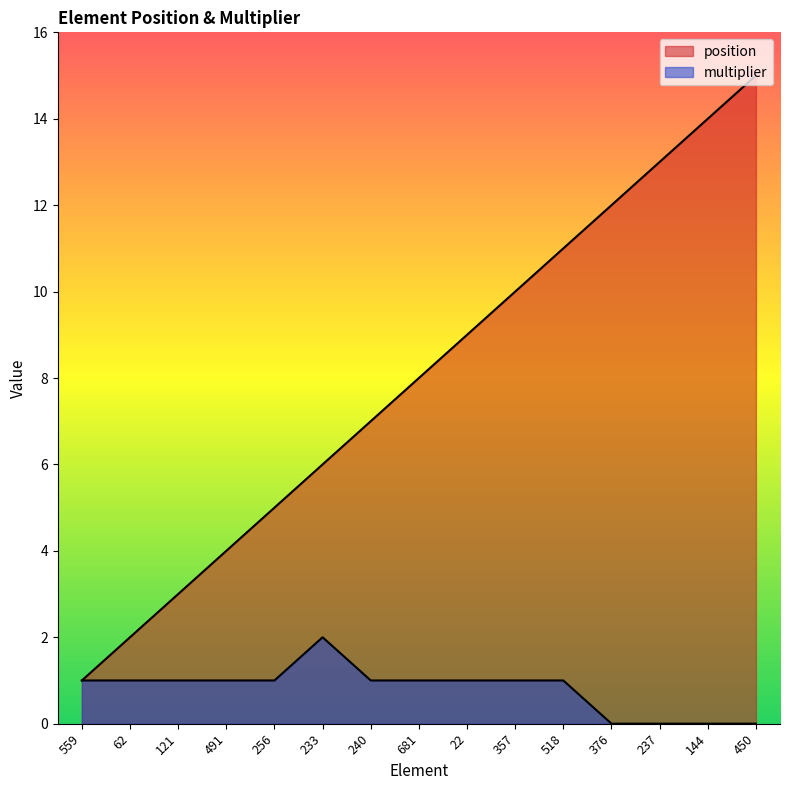

Count the number of categories in the chart.

15